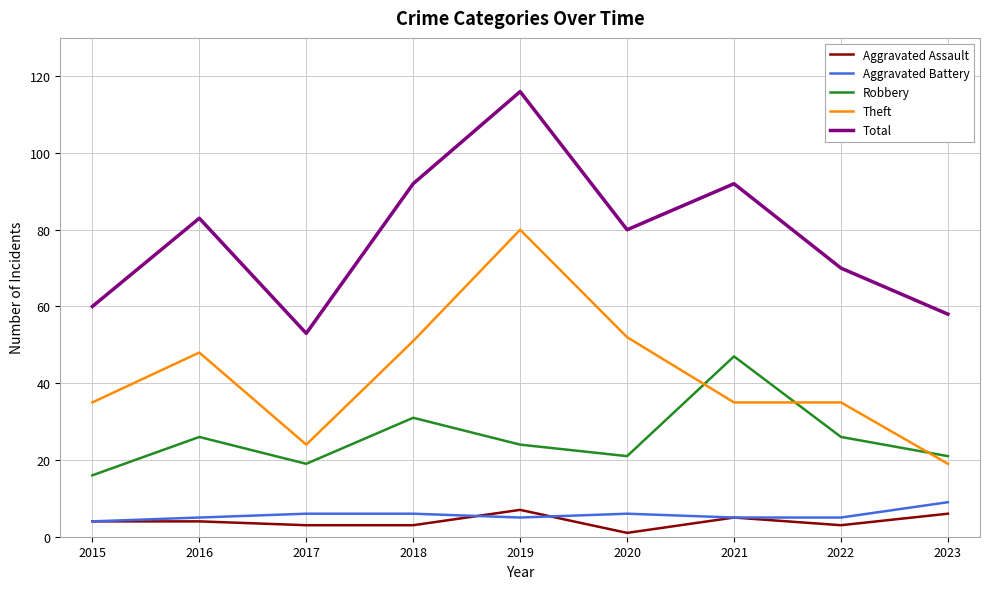

What is the difference between the maximum and second lowest values in the Total series?

58